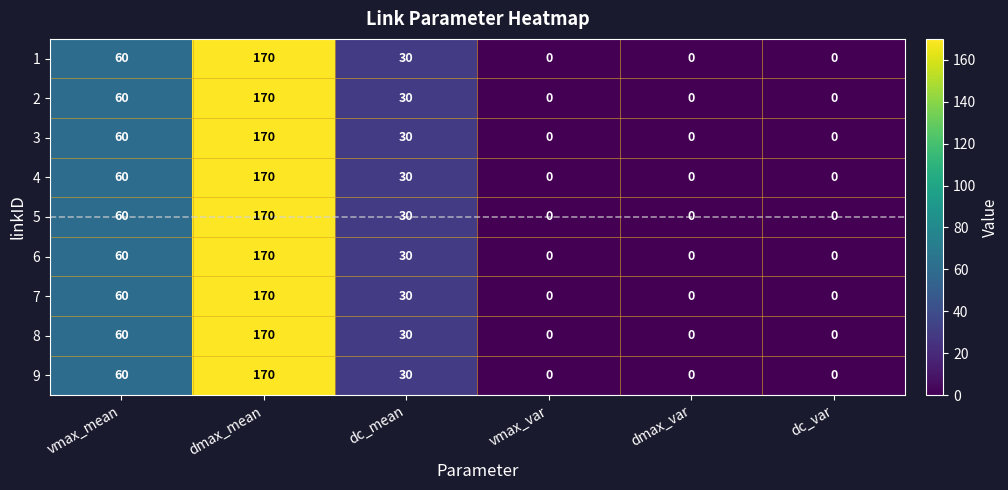

What is the total value across all series at vmax_mean?

540